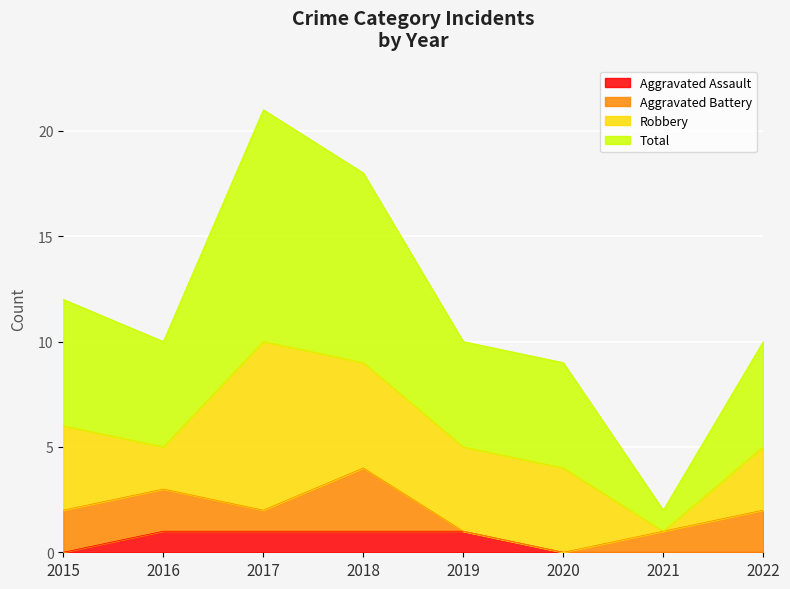

At how many categories does at least one series exceed 17?

2